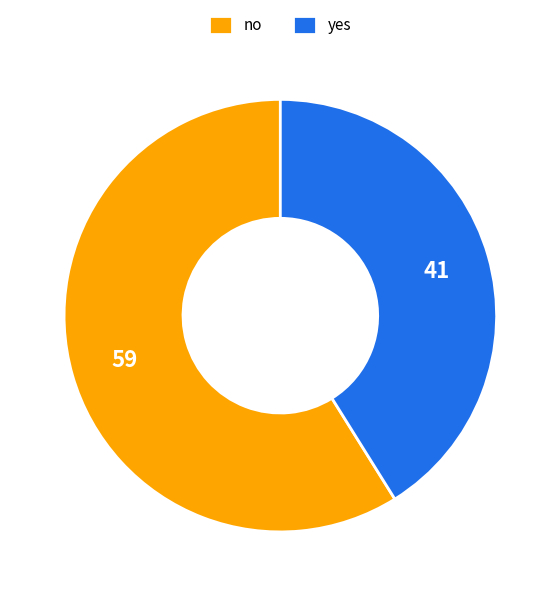

How many segments does this pie chart have?

2